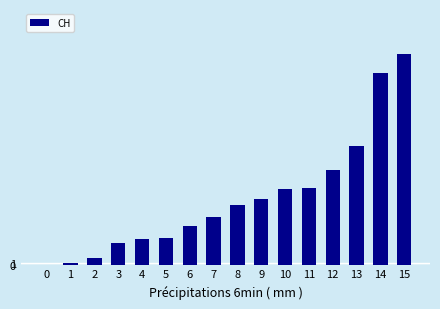

The chart shows a value of 150 at 14. True or false?

True